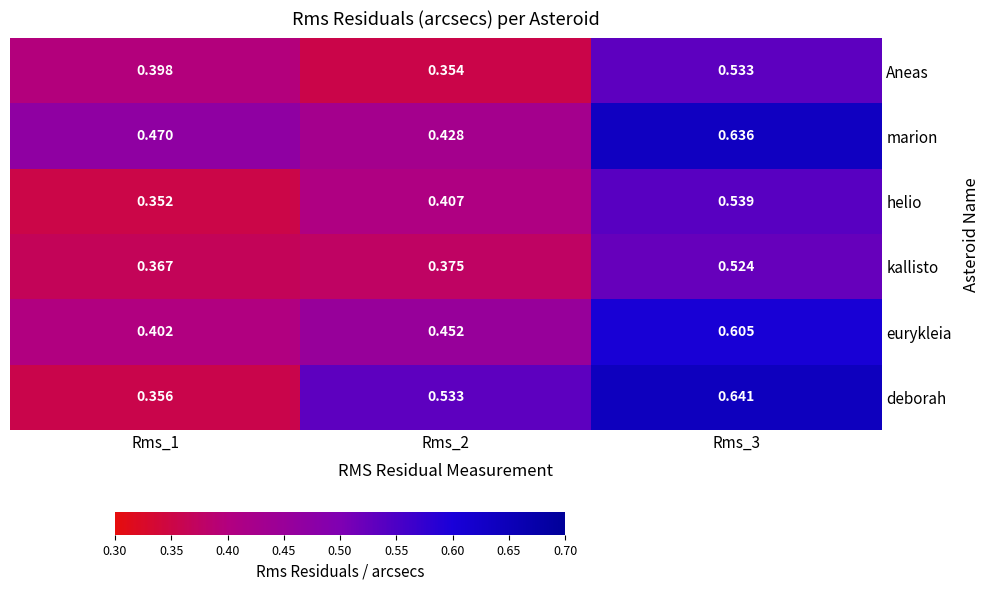

How many categories are shown in the chart?

3